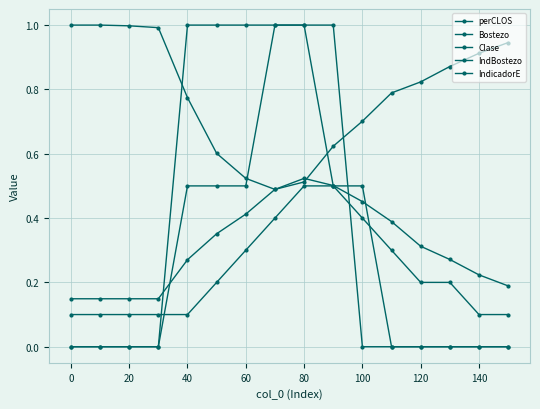

Is this an area chart (filled region under the line)?

No